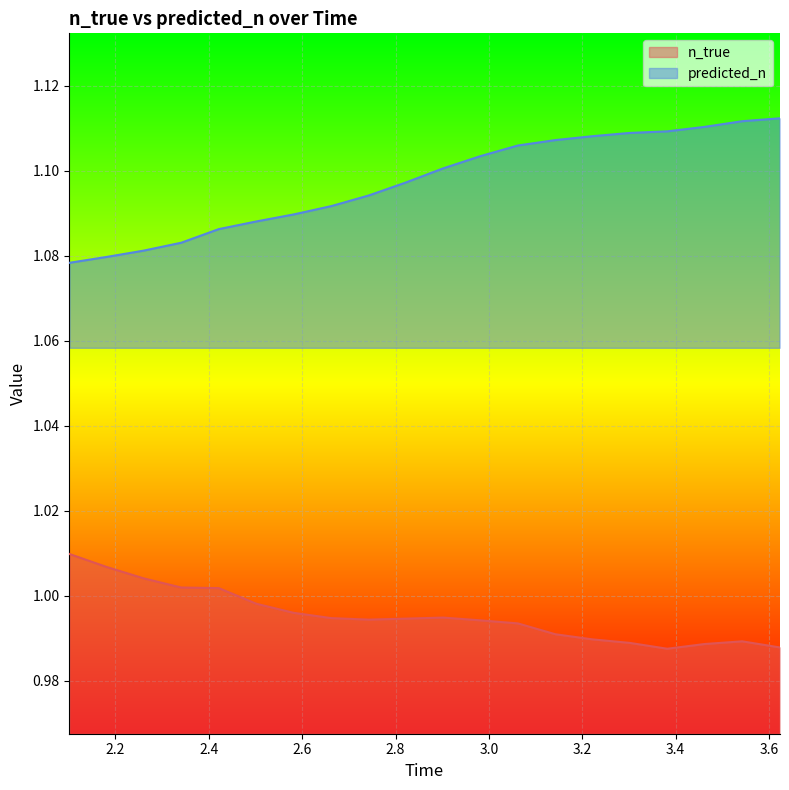

True or false: predicted_n and n_true cross at least once.

False